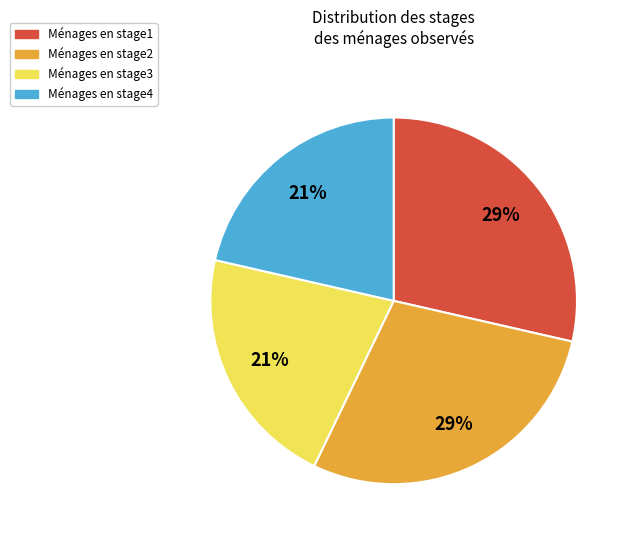

Is there a majority slice in this chart?

No